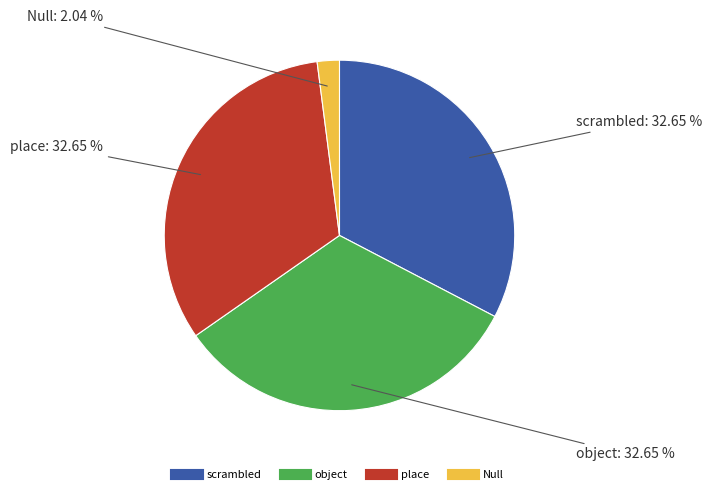

To the nearest percent, what percentage of the pie is Null?

2%